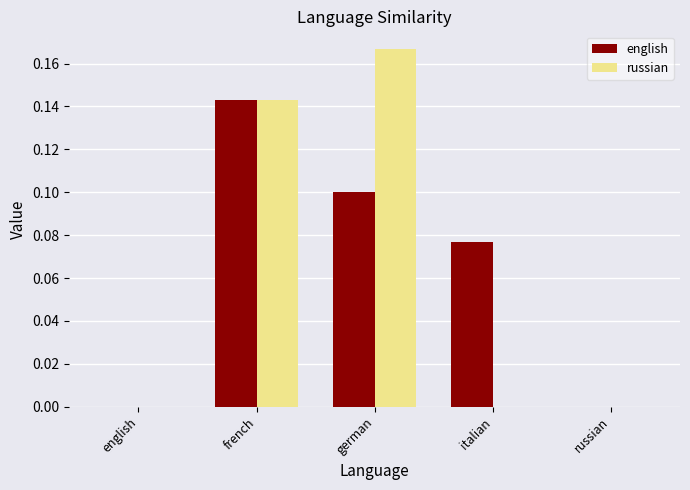

How many groups of bars are there?

5